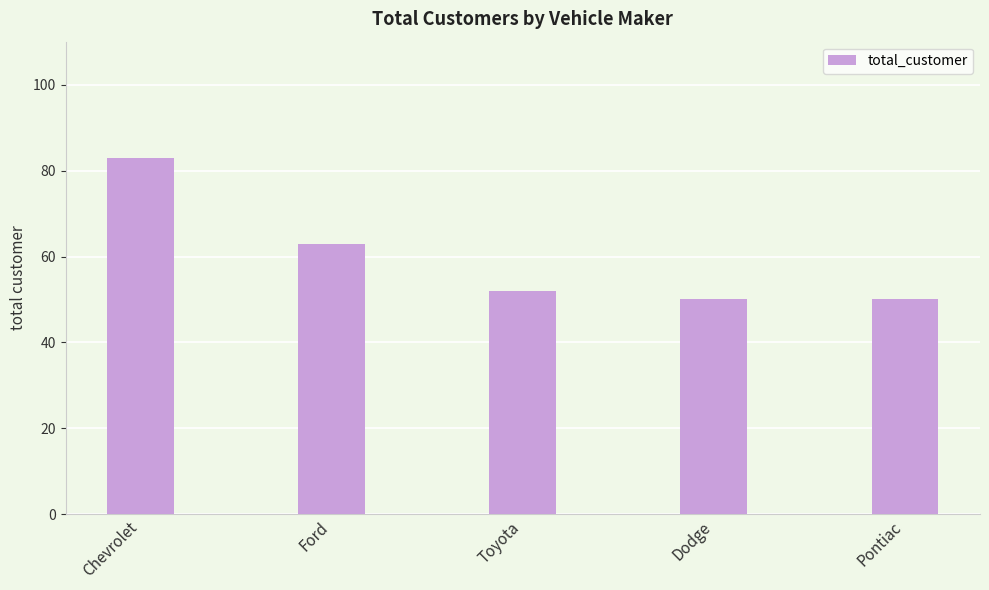

How many data points does each series have?

5